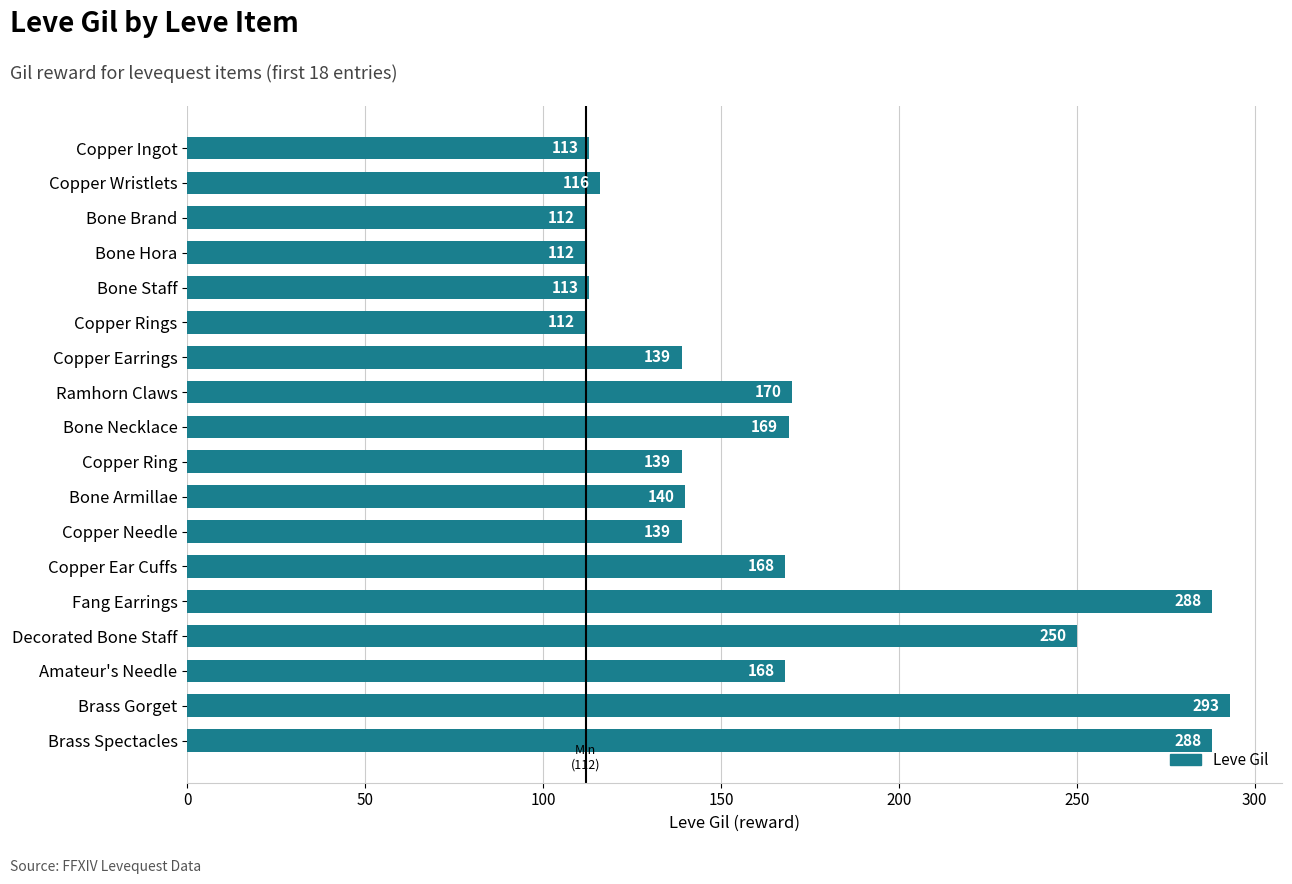

Count the number of data series in this chart.

1